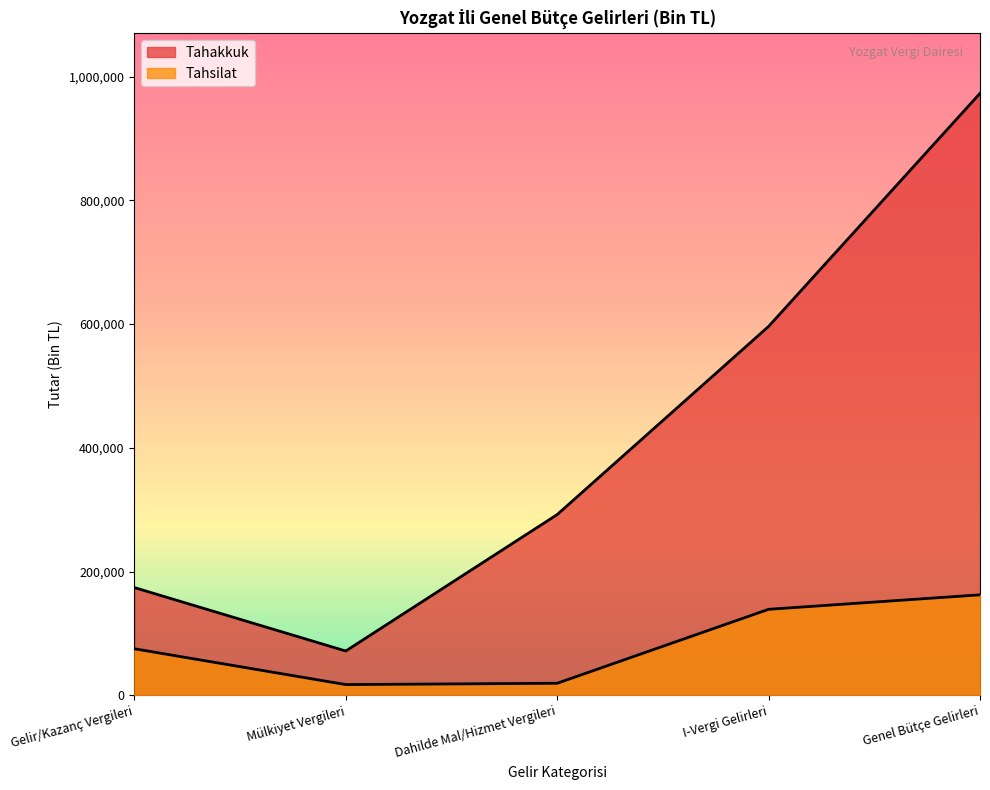

List the labels in order of Tahsilat value, largest first.

Genel Bütçe Gelirleri, I-Vergi Gelirleri, Gelir/Kazanç Vergileri, Dahilde Mal/Hizmet Vergileri, Mülkiyet Vergileri